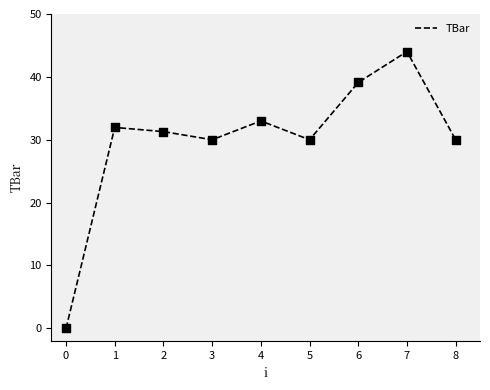

Which has a higher value, 2 or 7?

7